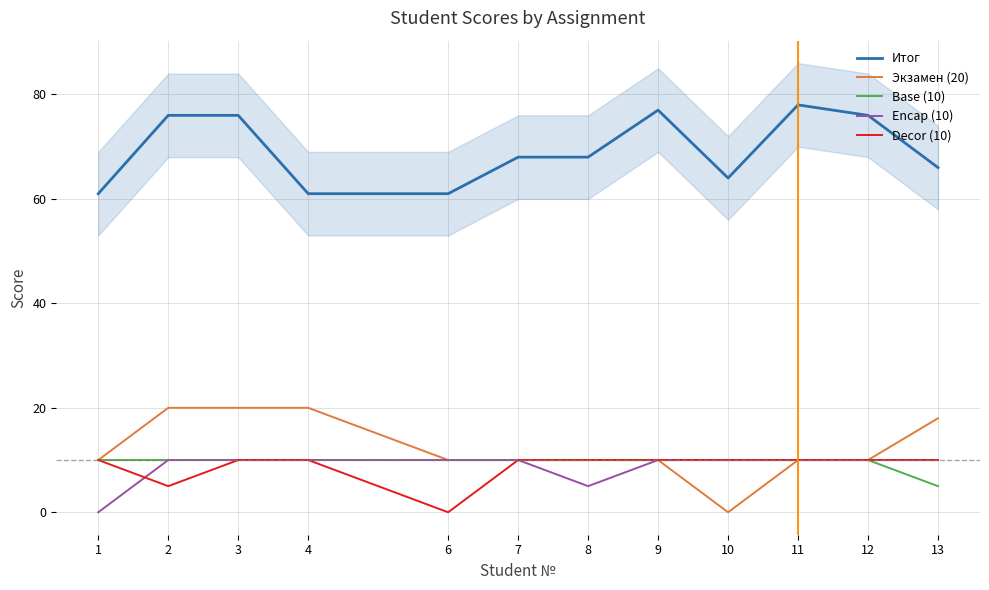

Where is Итог nearest to the value 69?

7